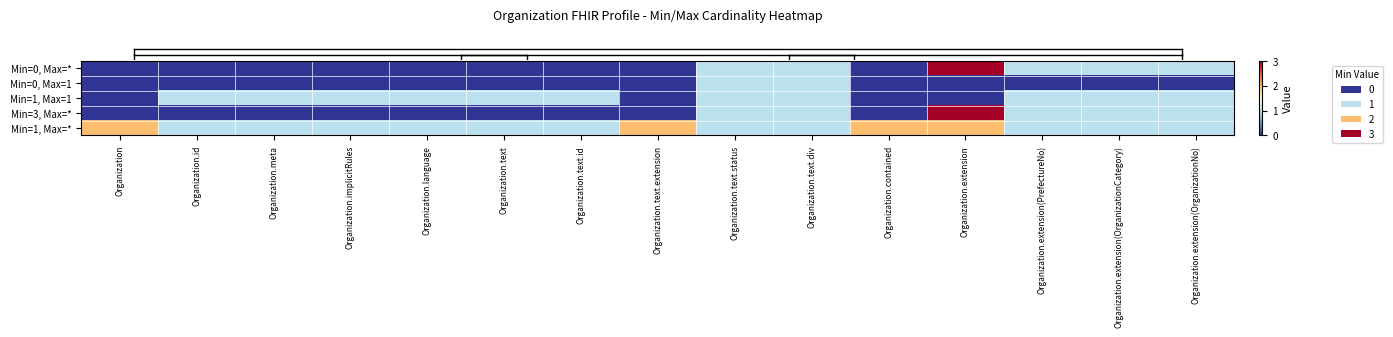

What is the total value across all series at Organization.contained?

2